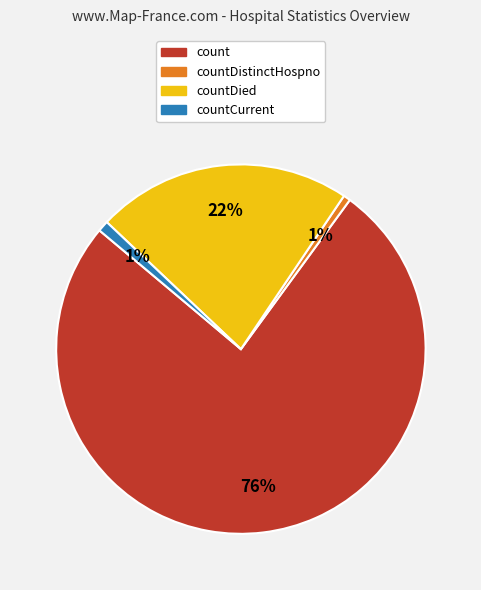

Is there any slice that represents more than half of the pie?

Yes